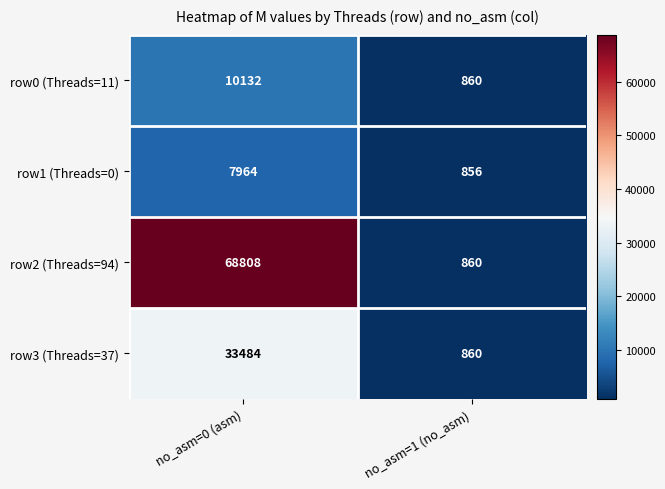

Rank the series at no_asm=0 (asm) from highest to lowest value.

row2 (Threads=94), row3 (Threads=37), row0 (Threads=11), row1 (Threads=0)